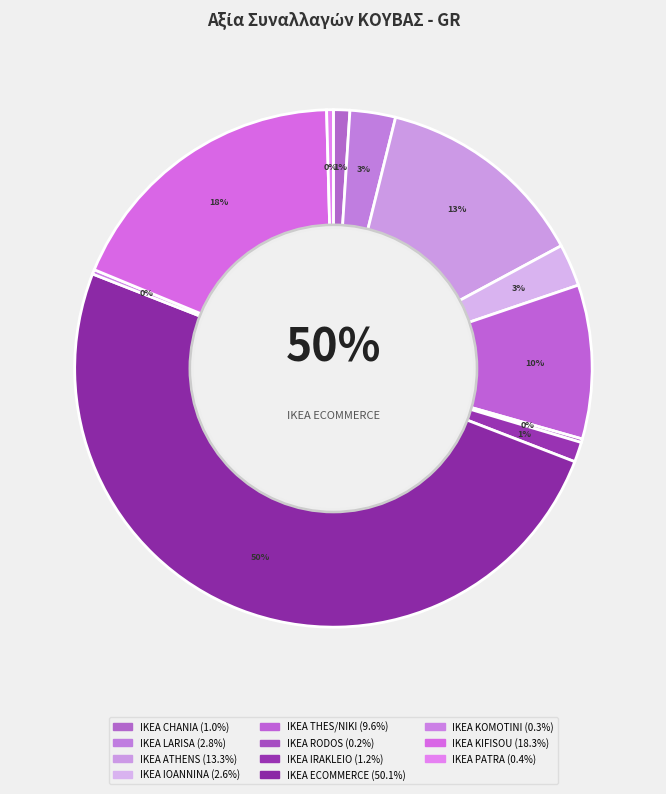

How many segments does this pie chart have?

11